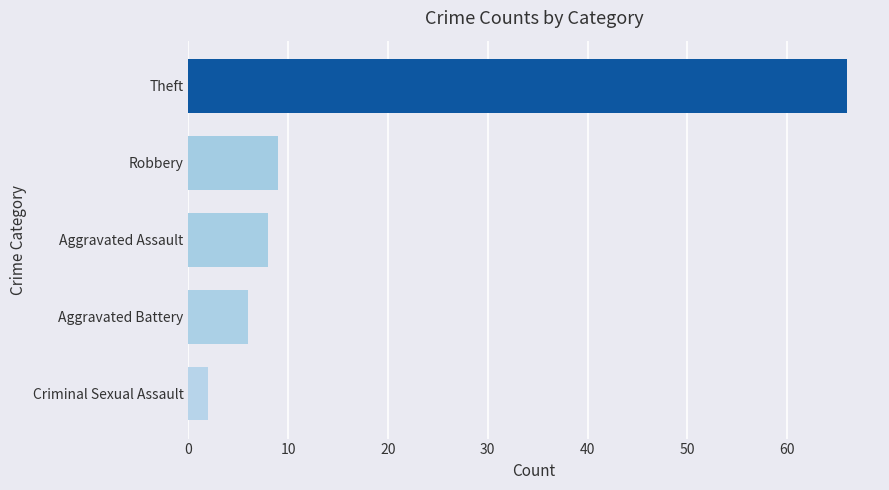

Reading bottom to top, what are all the values shown in this chart?

Criminal Sexual Assault=2	Aggravated Battery=6	Aggravated Assault=8	Robbery=9	Theft=66